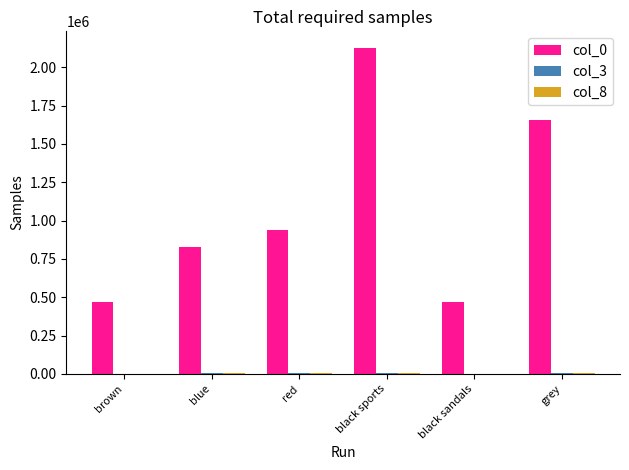

At which category is the sum across all series the highest?

black sports